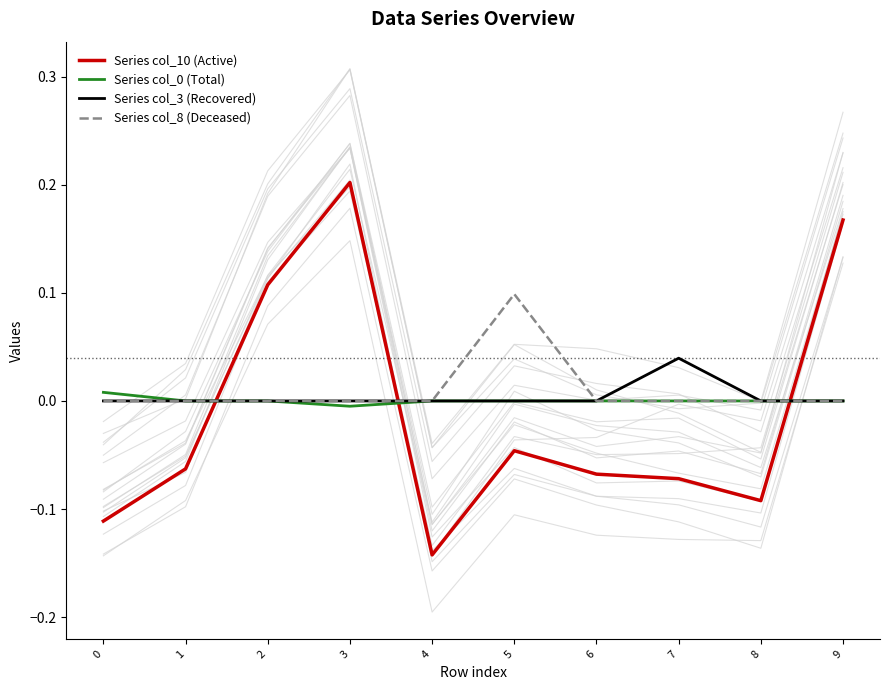

Between 5 and 1, which is larger?

5